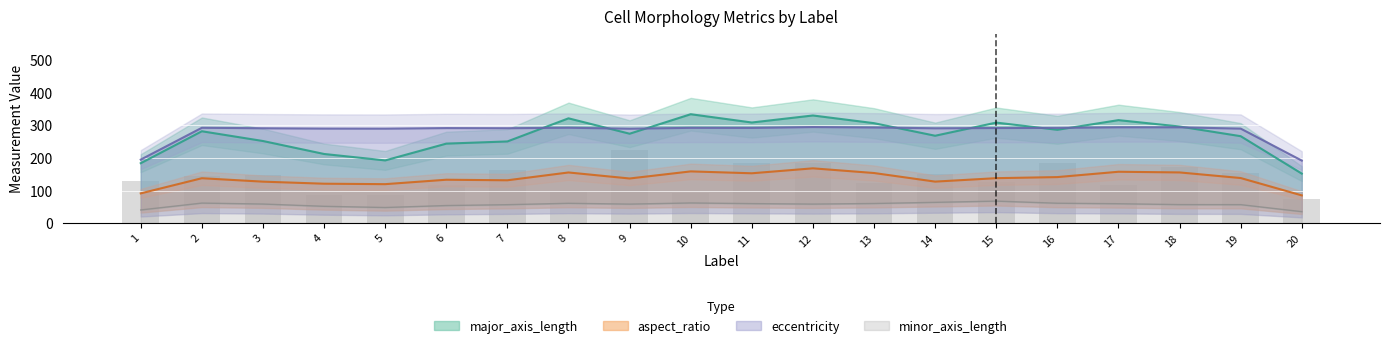

What is the value of the minor_axis_length bar at the 13th from the left?

51.7